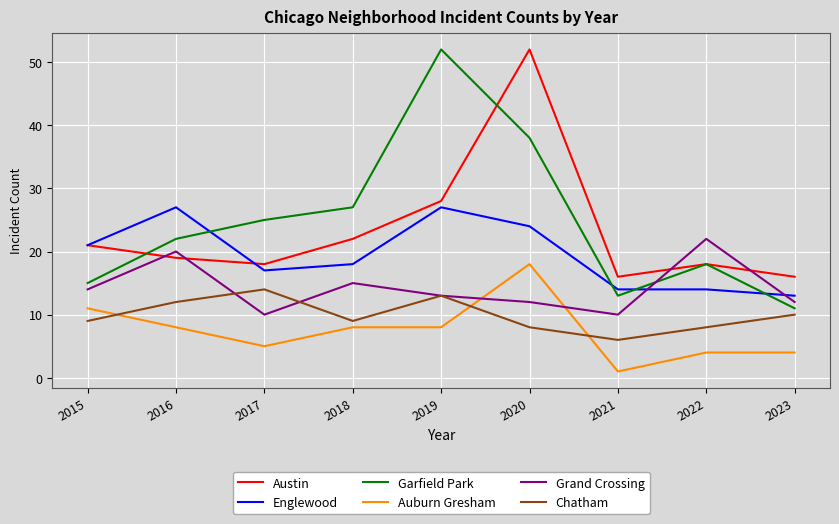

Reading left to right, extract all data points from this chart.

Austin: 2015=21	2016=19	2017=18	2018=22	2019=28	2020=52	2021=16	2022=18	2023=16
Englewood: 2015=21	2016=27	2017=17	2018=18	2019=27	2020=24	2021=14	2022=14	2023=13
Garfield Park: 2015=15	2016=22	2017=25	2018=27	2019=52	2020=38	2021=13	2022=18	2023=11
Auburn Gresham: 2015=11	2016=8	2017=5	2018=8	2019=8	2020=18	2021=1	2022=4	2023=4
Grand Crossing: 2015=14	2016=20	2017=10	2018=15	2019=13	2020=12	2021=10	2022=22	2023=12
Chatham: 2015=9	2016=12	2017=14	2018=9	2019=13	2020=8	2021=6	2022=8	2023=10